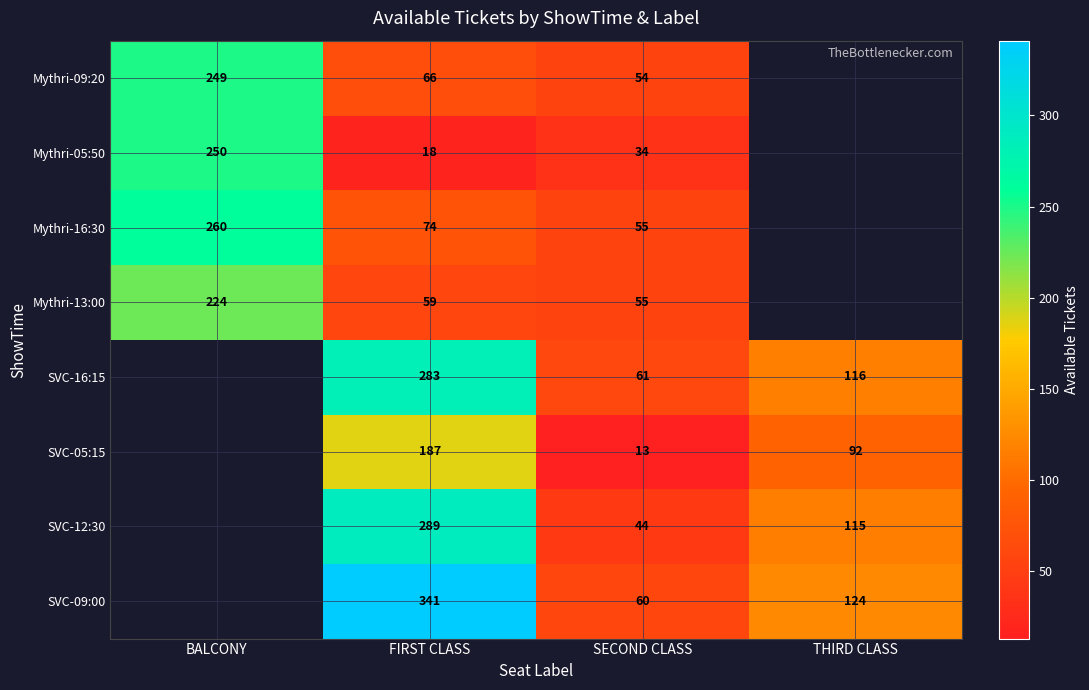

What is the difference between the SVC-16:15 values at SECOND CLASS and FIRST CLASS?

222